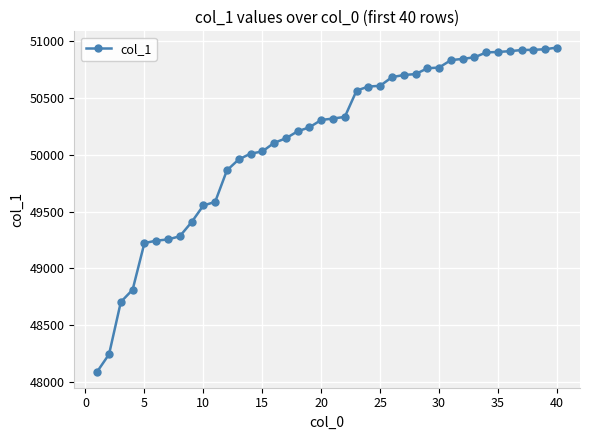

What is the maximum value shown in the chart?

50946